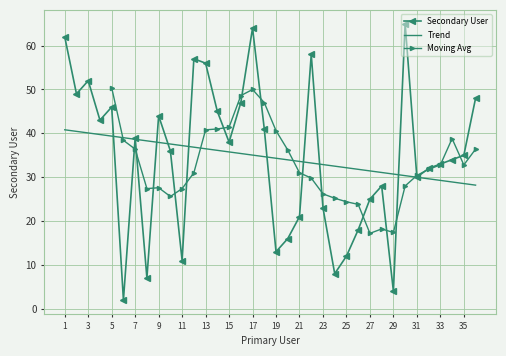

Reading left to right, what are all the values shown in this chart?

1=62	2=49	3=52	4=43	5=46	6=2	7=39	8=7	9=44	10=36	11=11	12=57	13=56	14=45	15=38	16=47	17=64	18=41	19=13	20=16	21=21	22=58	23=23	24=8	25=12	26=18	27=25	28=28	29=4	30=65	31=30	32=32	33=33	34=34	35=35	36=48